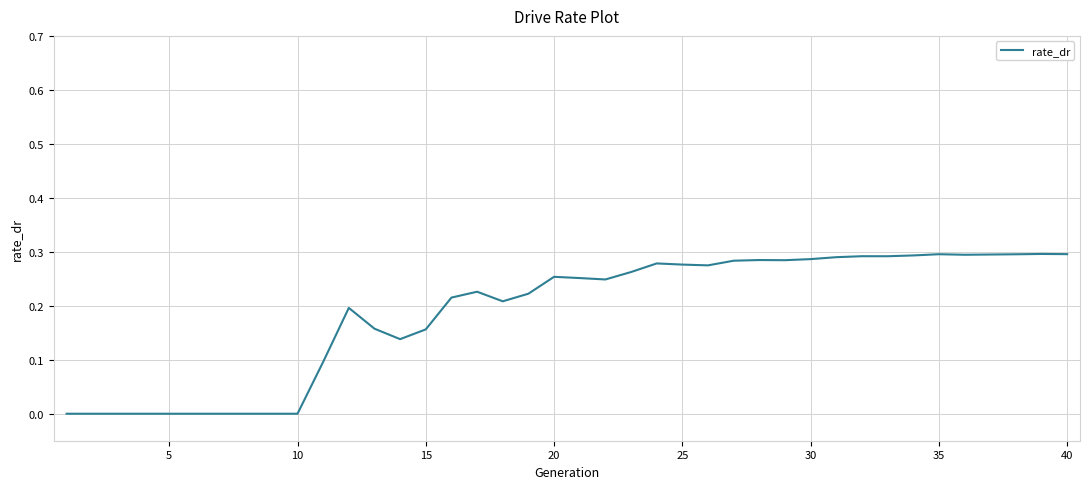

Which has a higher value, 20 or 10?

20